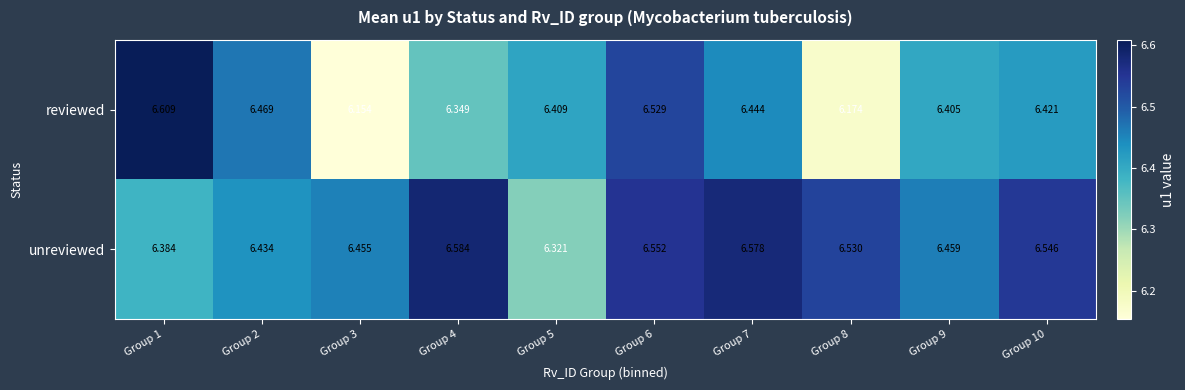

At Group 10, list the series in order from smallest to largest.

reviewed, unreviewed